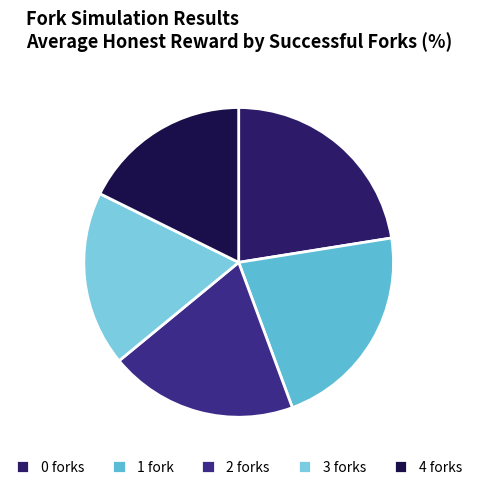

To the nearest percent, what is the difference between the largest and smallest slice percentages?

5%